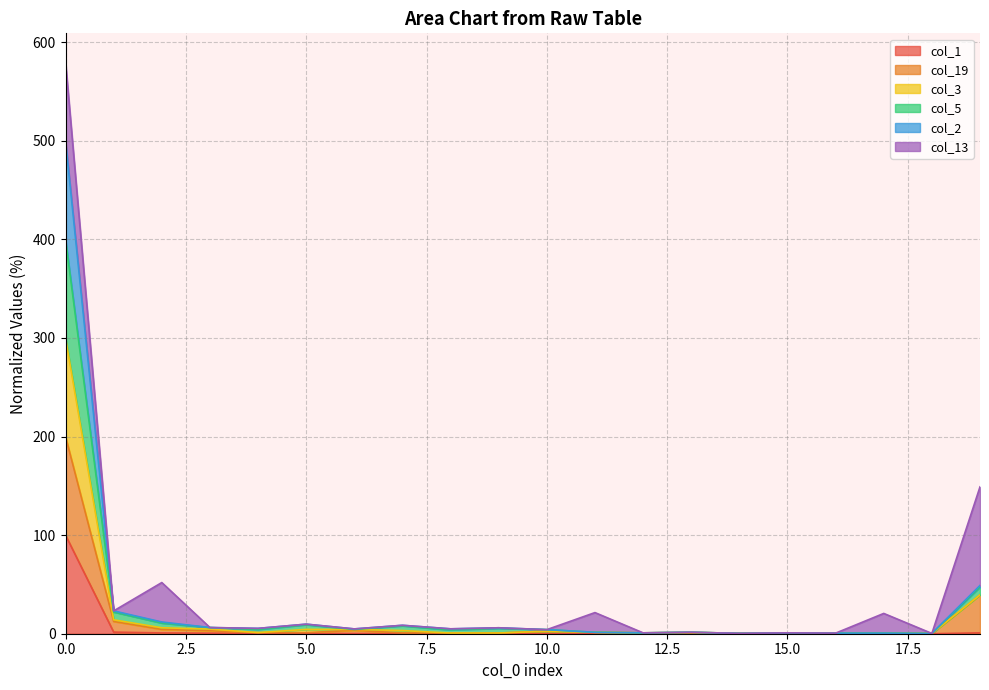

Where is col_1 nearest to the value 50?

1